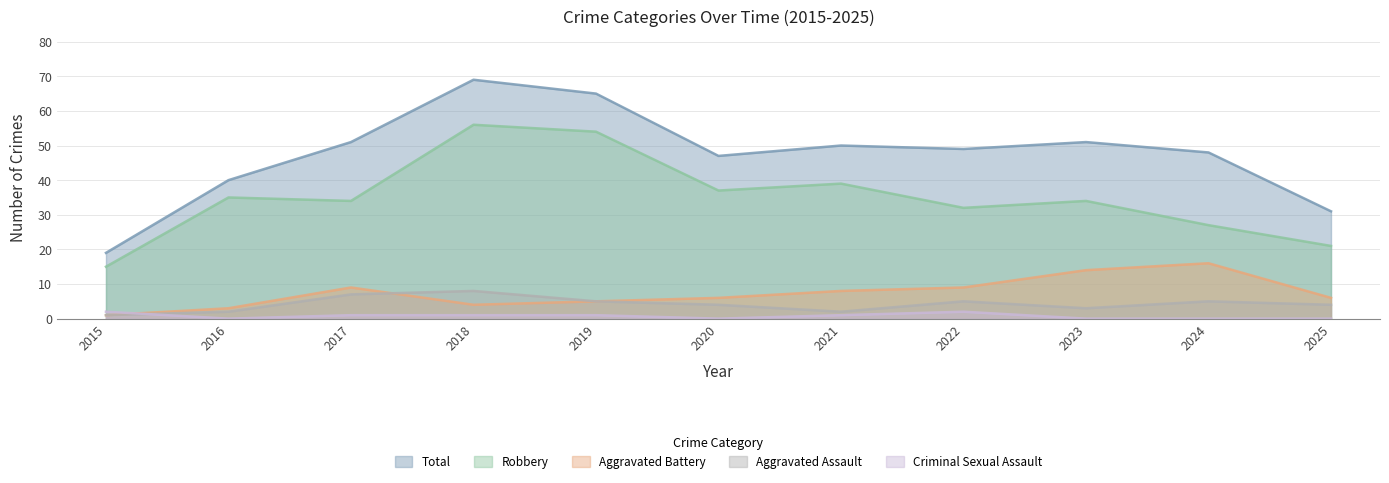

What is the spread (max minus min) of values at 2015?

18